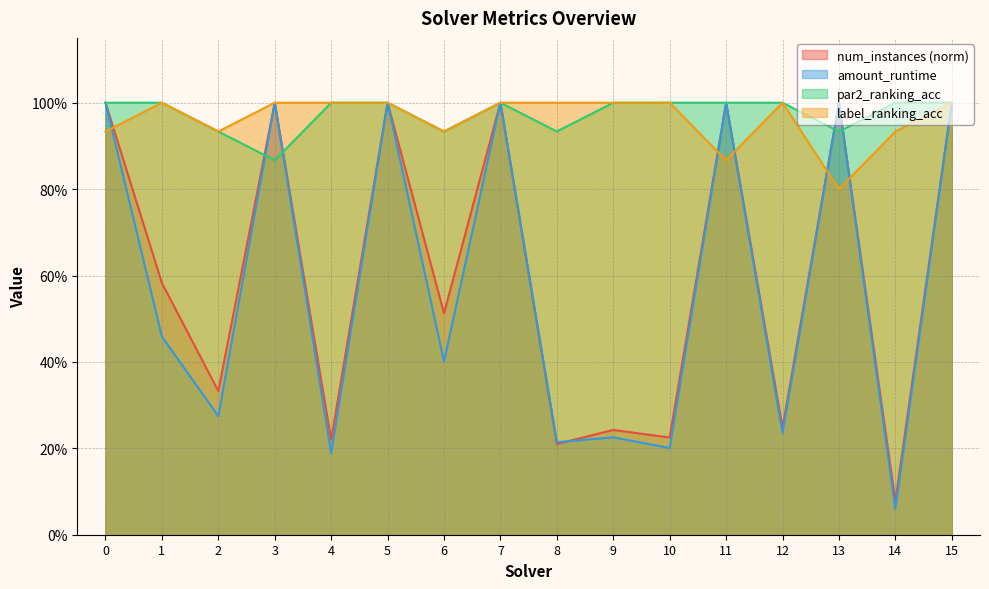

Reading left to right, list all the values displayed in this chart.

num_instances: 1.0	0.6	0.3	1.0	0.2	1.0	0.5	1.0	0.2	0.2	0.2	1.0	0.2	1.0	0.1	1.0
amount_runtime: 1.0	0.5	0.3	1.0	0.2	1.0	0.4	1.0	0.2	0.2	0.2	1.0	0.2	1.0	0.1	1.0
par2_ranking_acc: 1.0	1.0	0.9	0.9	1.0	1.0	0.9	1.0	0.9	1.0	1.0	1.0	1.0	0.9	1.0	1.0
label_ranking_acc: 0.9	1.0	0.9	1.0	1.0	1.0	0.9	1.0	1.0	1.0	1.0	0.9	1.0	0.8	0.9	1.0